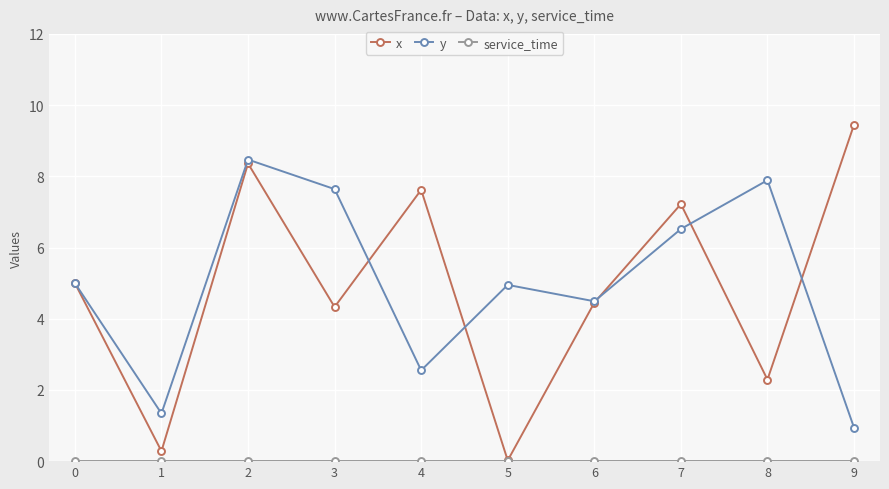

At which category does x reach its first local valley?

1